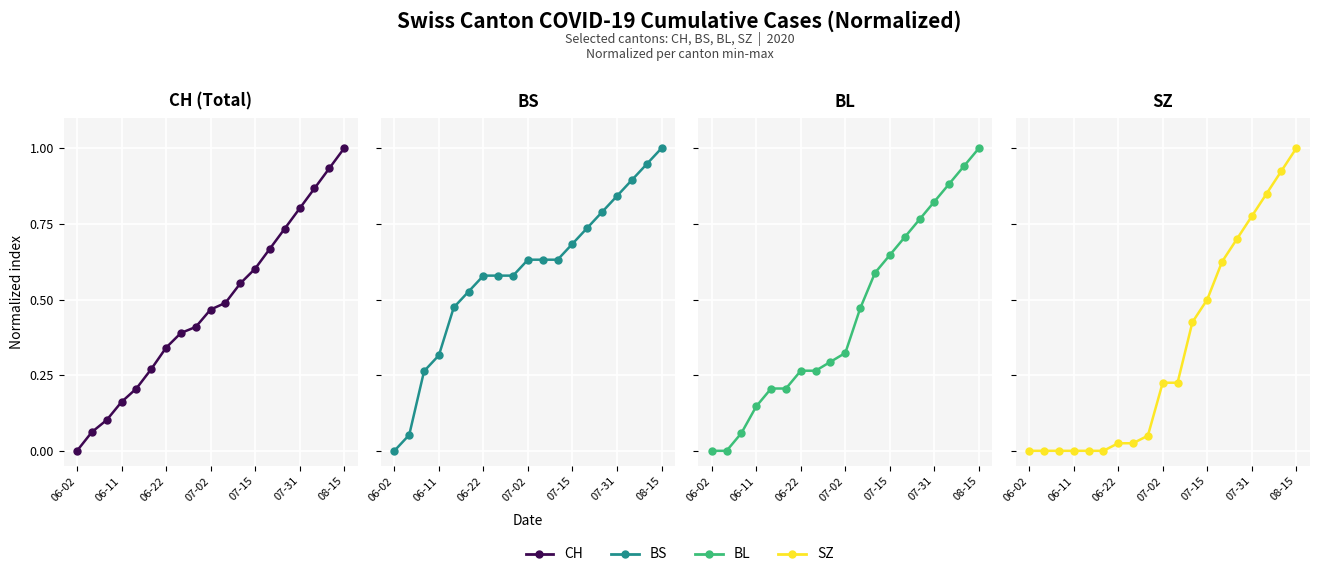

Reading left to right, list all the values displayed in this chart.

CH: 0.0	0.1	0.1	0.2	0.2	0.3	0.3	0.4	0.4	0.5	0.5	0.6	0.6	0.7	0.7	0.8	0.9	0.9	1.0
BS: 0.0	0.1	0.3	0.3	0.5	0.5	0.6	0.6	0.6	0.6	0.6	0.6	0.7	0.7	0.8	0.8	0.9	0.9	1.0
BL: 0.0	0.0	0.1	0.1	0.2	0.2	0.3	0.3	0.3	0.3	0.5	0.6	0.6	0.7	0.8	0.8	0.9	0.9	1.0
SZ: 0.0	0.0	0.0	0.0	0.0	0.0	0.0	0.0	0.1	0.2	0.2	0.4	0.5	0.6	0.7	0.8	0.8	0.9	1.0